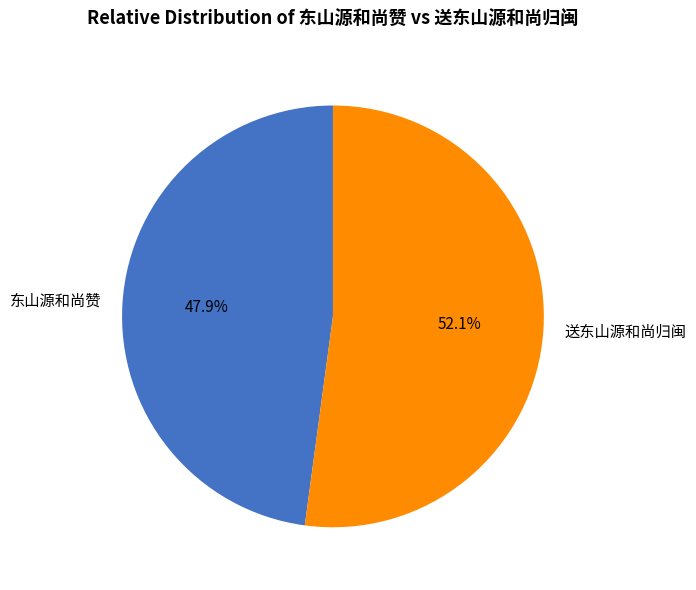

Does 送东山源和尚归闽 represent more than half of the total?

Yes